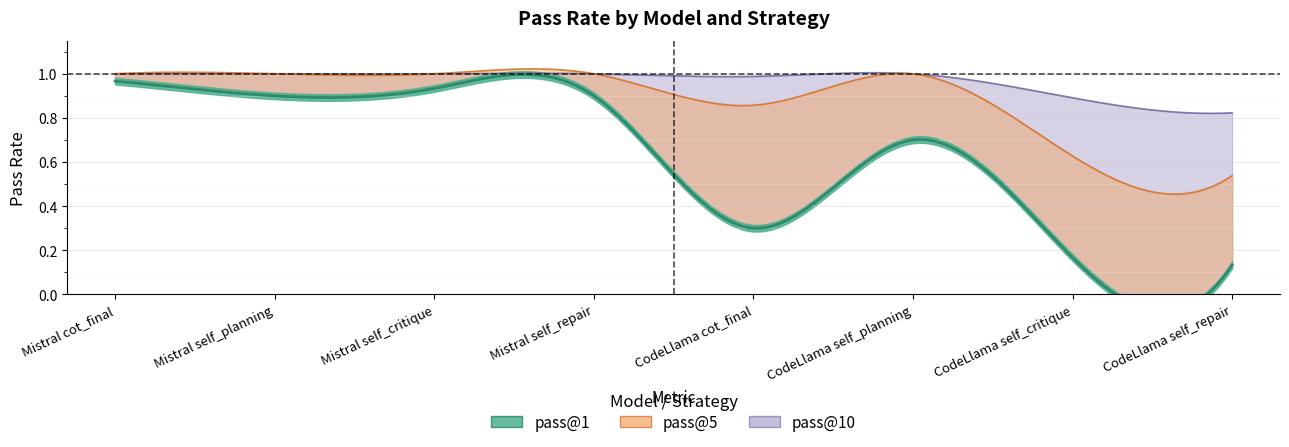

Is the value of pass@5 at Mistral self_repair greater than the value of pass@10 at CodeLlama self_planning?

No